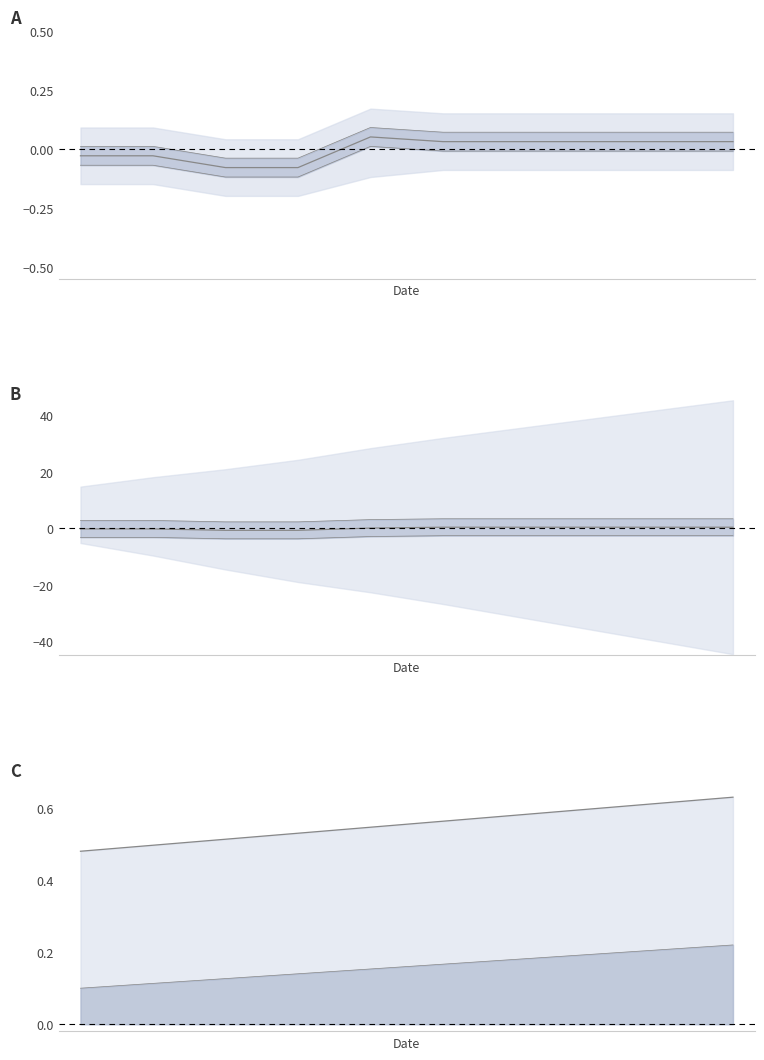

Reading right to left, what are all the values shown in this chart?

close centre: 9=0.0	8=0.0	7=0.0	6=0.0	5=0.0	4=0.1	3=-0.1	2=-0.1	1=-0.0	0=-0.0
inner upper: 9=3.4	8=3.4	7=3.4	6=3.4	5=3.4	4=3.1	3=2.3	2=2.3	1=2.8	0=2.8
inner lower: 9=-2.6	8=-2.6	7=-2.6	6=-2.6	5=-2.6	4=-2.9	3=-3.7	2=-3.7	1=-3.2	0=-3.2
centre: 9=0.4	8=0.4	7=0.4	6=0.4	5=0.4	4=0.1	3=-0.7	2=-0.7	1=-0.2	0=-0.2
upper line: 9=0.6	8=0.6	7=0.6	6=0.6	5=0.6	4=0.5	3=0.5	2=0.5	1=0.5	0=0.5
lower line: 9=0.2	8=0.2	7=0.2	6=0.2	5=0.2	4=0.2	3=0.1	2=0.1	1=0.1	0=0.1